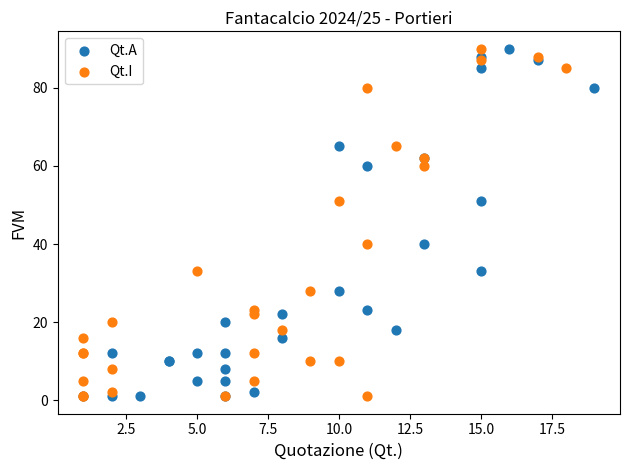

What are all the series names shown in the legend?

Qt.A, Qt.I